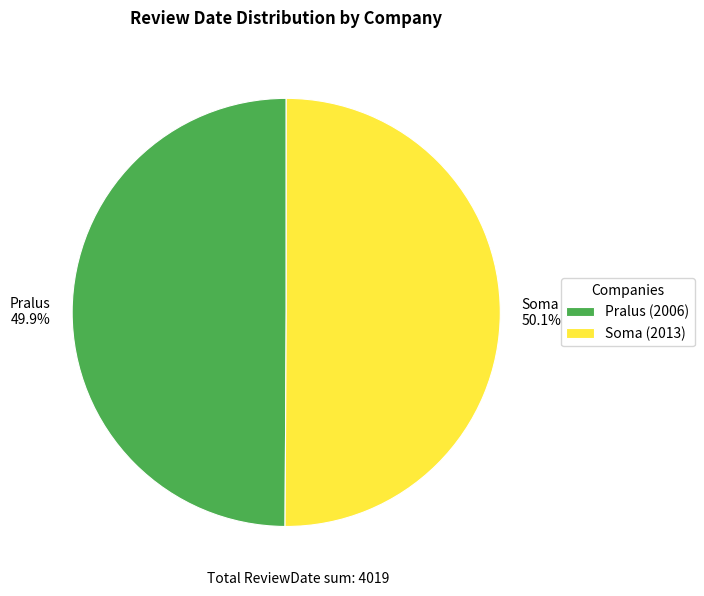

Approximately how many times larger is the value at Soma compared to Pralus?

1.0